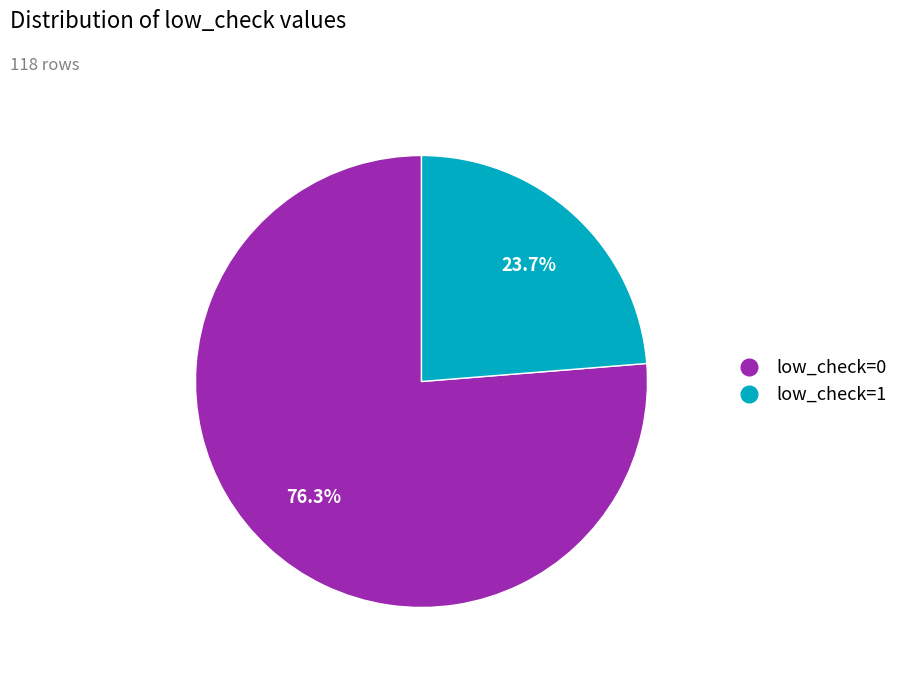

The low_check=1 slice represents 29% of the pie. True or false?

False